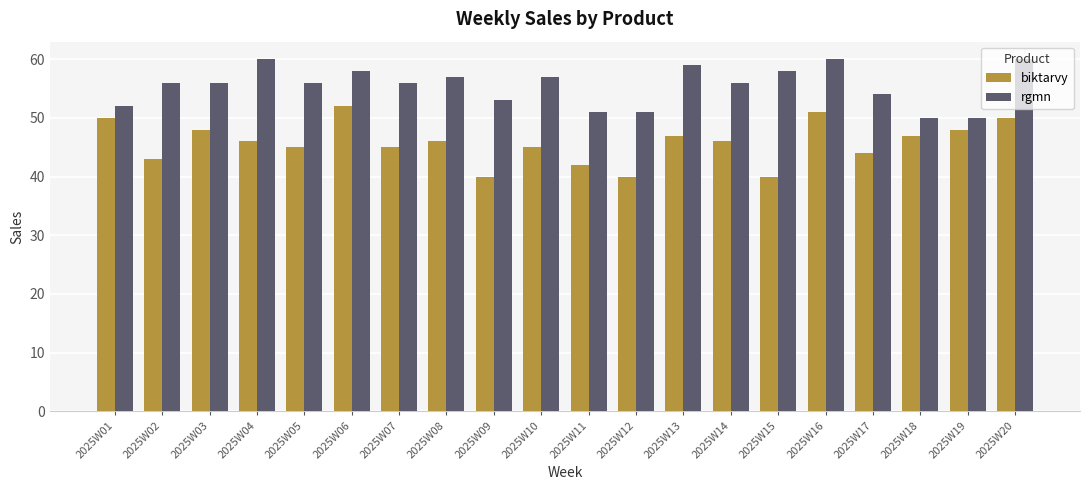

Rank the series by their maximum value, from highest to lowest.

rgmn, biktarvy